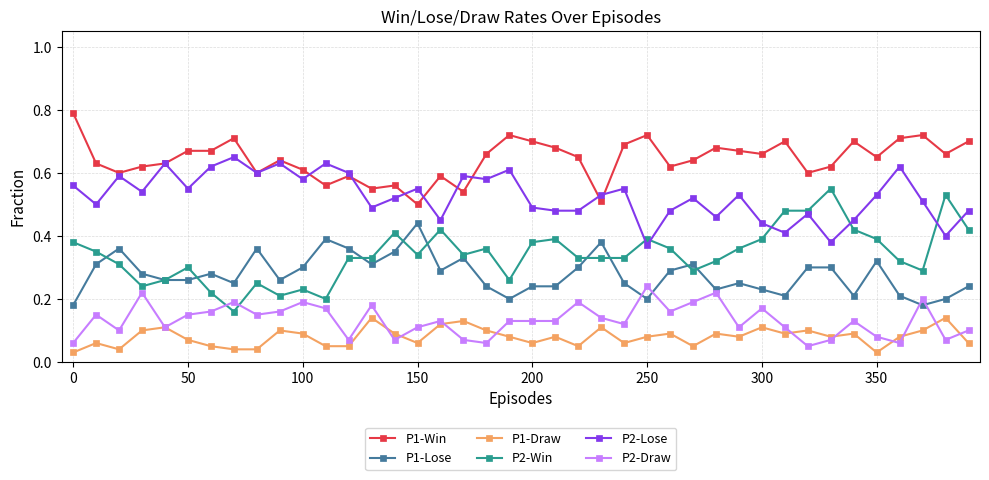

How many distinct data groups are displayed?

6